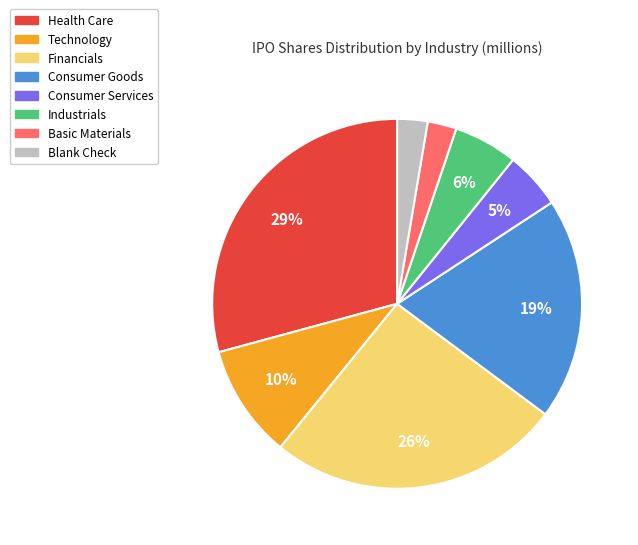

Is there any slice that represents more than half of the pie?

No